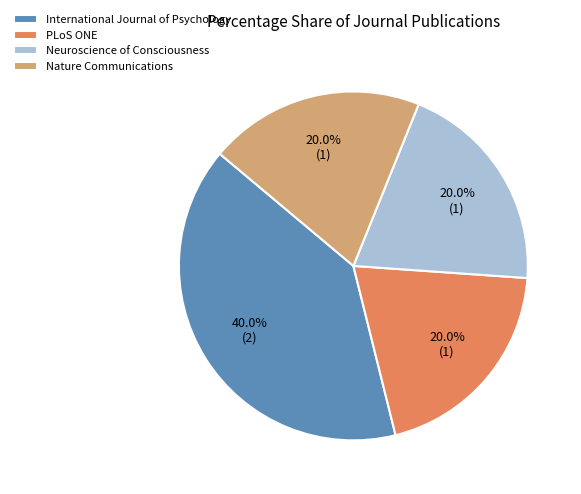

Is it true that Neuroscience of Consciousness is 20% of the pie?

True